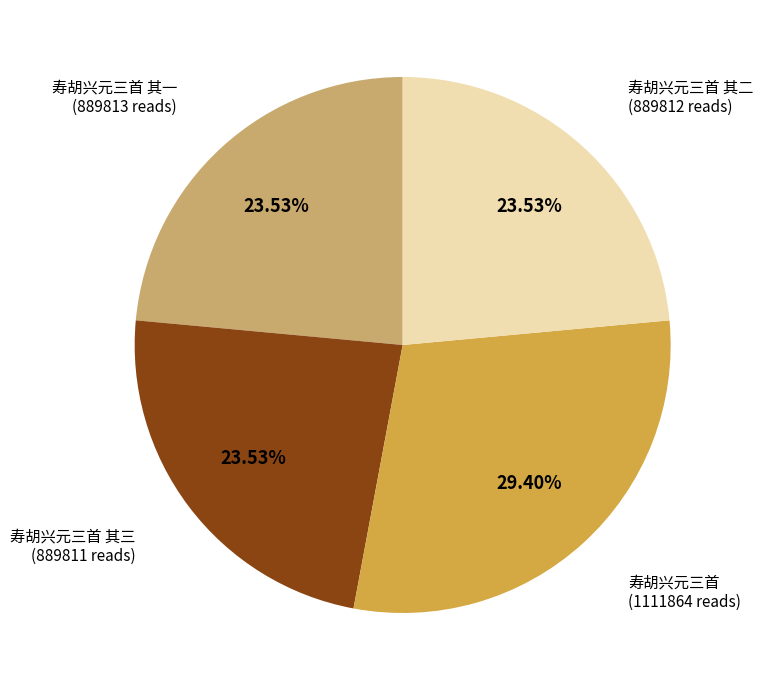

Which has a higher value, 寿胡兴元三首 (1111864 reads) or 寿胡兴元三首 其三 (889811 reads)?

寿胡兴元三首 (1111864 reads)